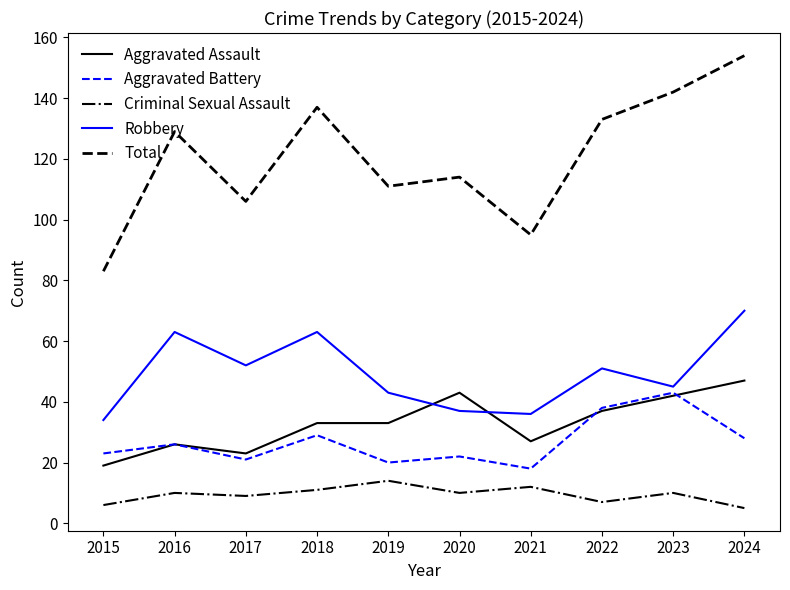

List the series in order of their peak value, highest first.

Total, Robbery, Aggravated Assault, Aggravated Battery, Criminal Sexual Assault